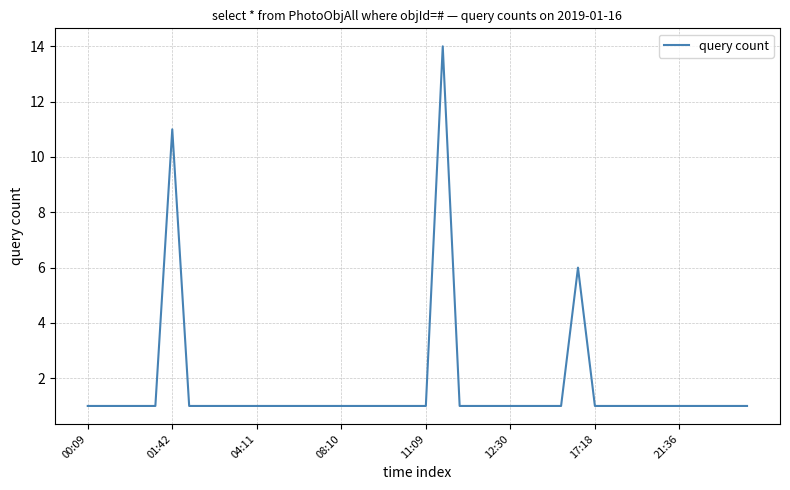

How many lines are shown in the chart?

1